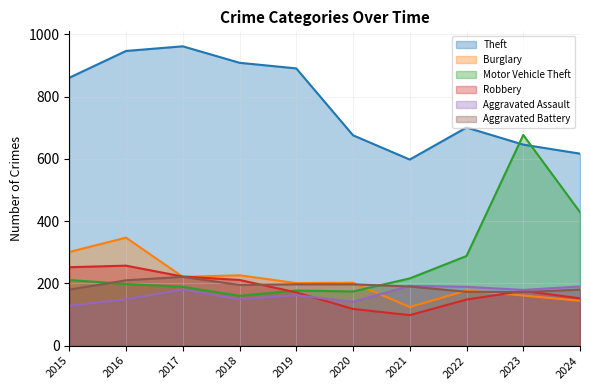

Which category has the highest value in the Motor Vehicle Theft series?

2023